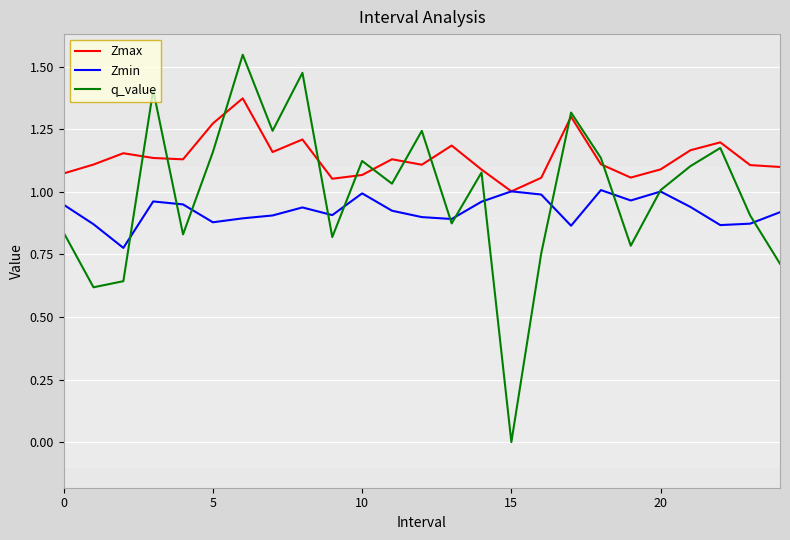

List the series in order of their peak value, lowest first.

Zmin, Zmax, q_value